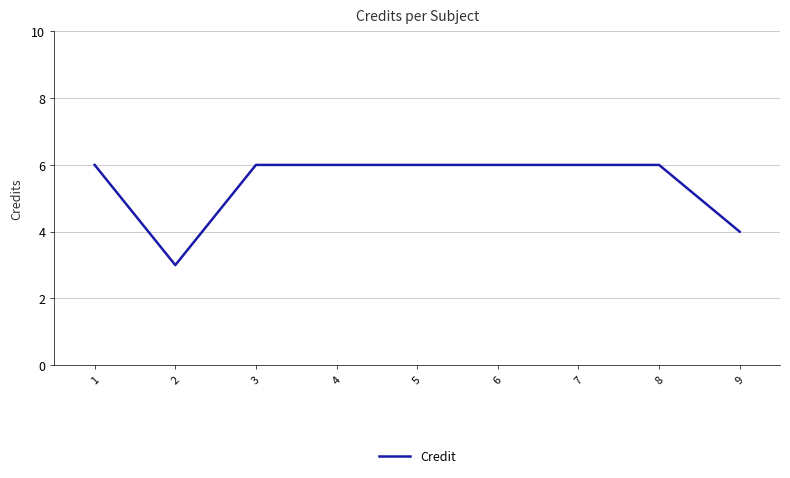

The chart shows a value of 7 at 9. True or false?

False